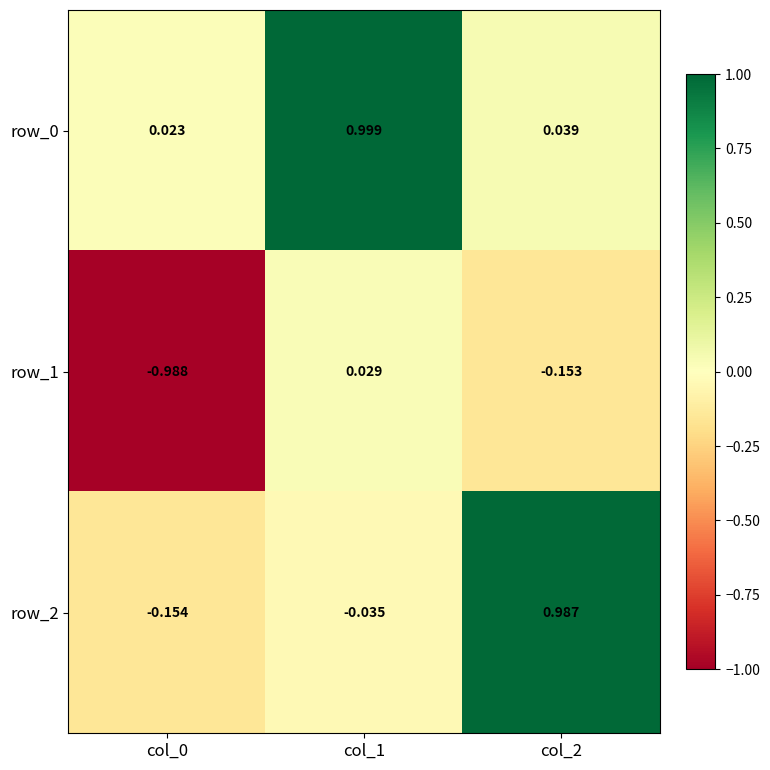

Is the value of row_0 at col_0 greater than the value of row_1 at col_0?

Yes